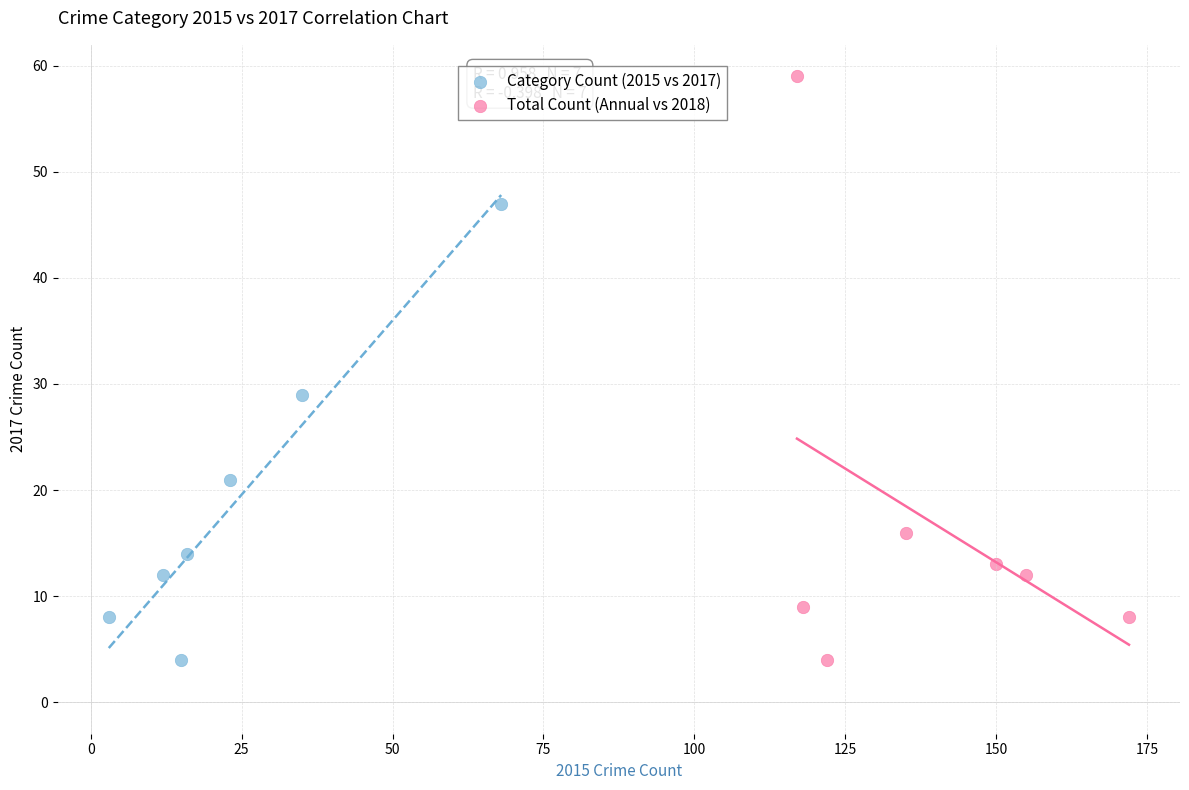

Which series has the largest Y range (max minus min)?

Total Count (Annual vs 2018)